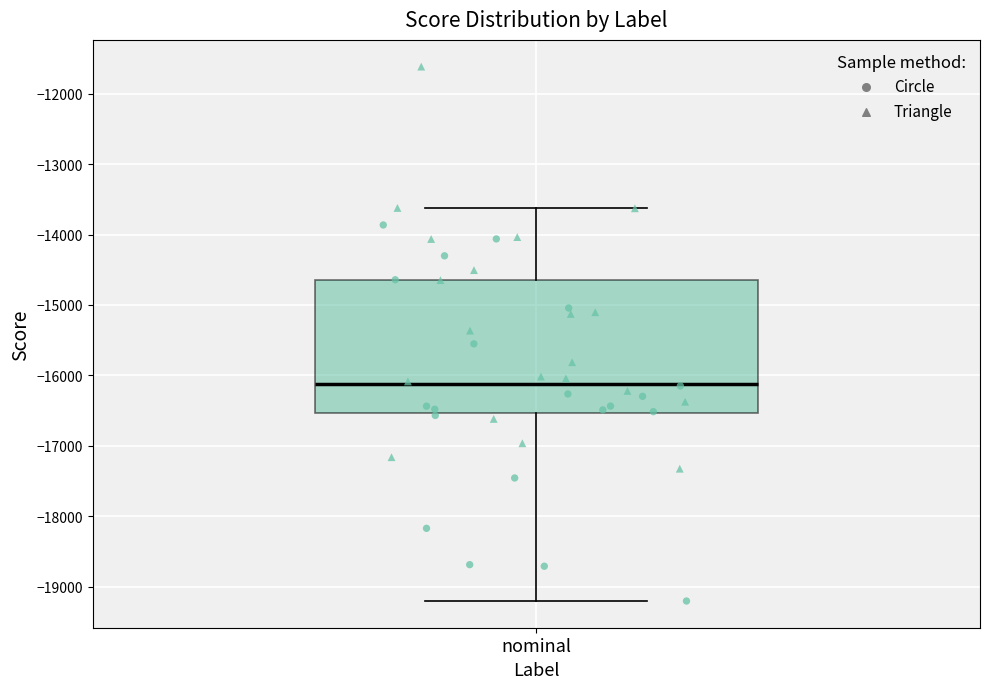

Transcribe this box plot: give where the median line is, the range the box spans, and where the two whiskers end, as read against the y-axis. The values are not printed on the chart, so give them approximately, as read against the axis.

median -16100, box -16500 to -14600, whiskers -19200 to -13600